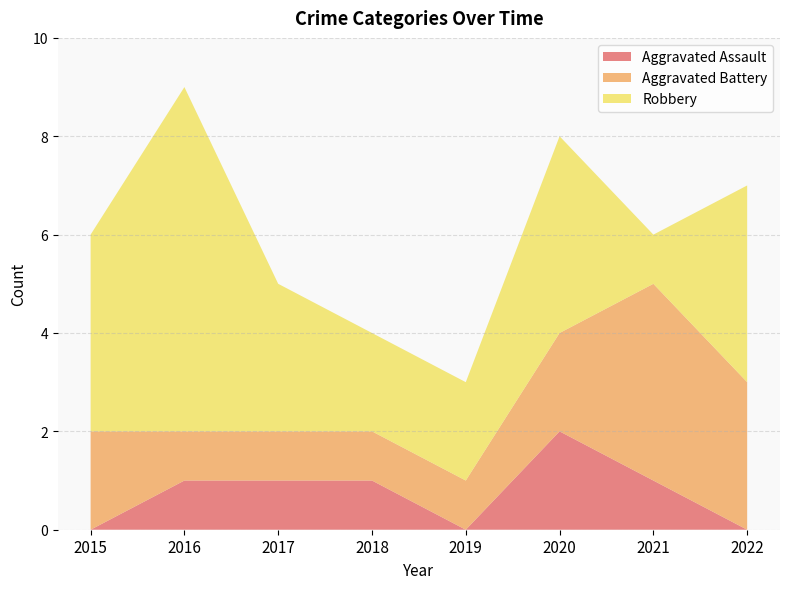

Reading left to right, transcribe all the data shown in this chart.

Aggravated Assault: 0	1	1	1	0	2	1	0
Aggravated Battery: 2	1	1	1	1	2	4	3
Robbery: 4	7	3	2	2	4	1	4